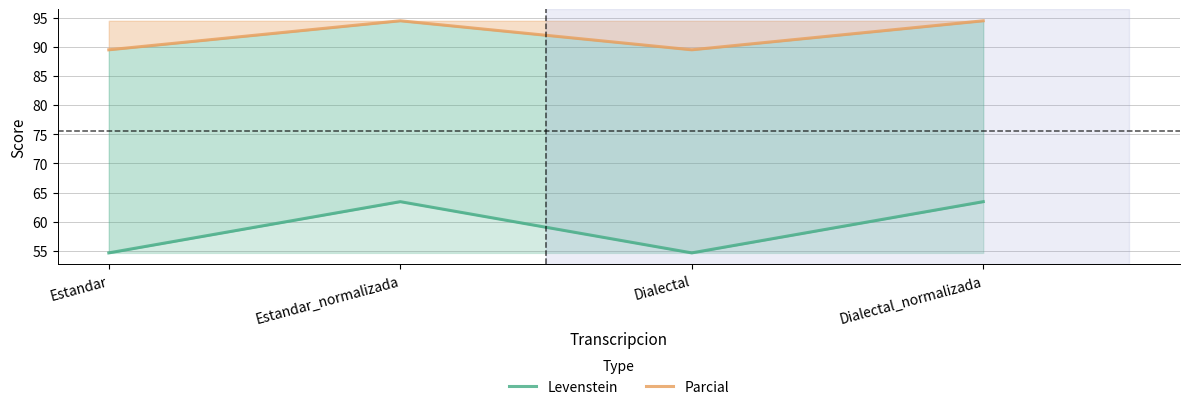

What is the highest value of the Levenstein series?

63.5